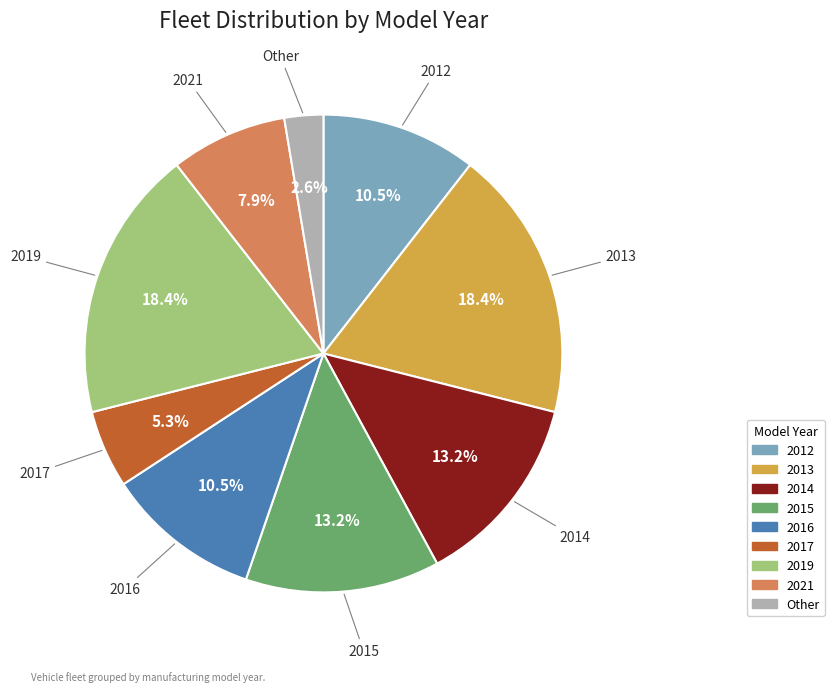

Approximately how many times larger is the value at 2014 compared to 2021?

1.7